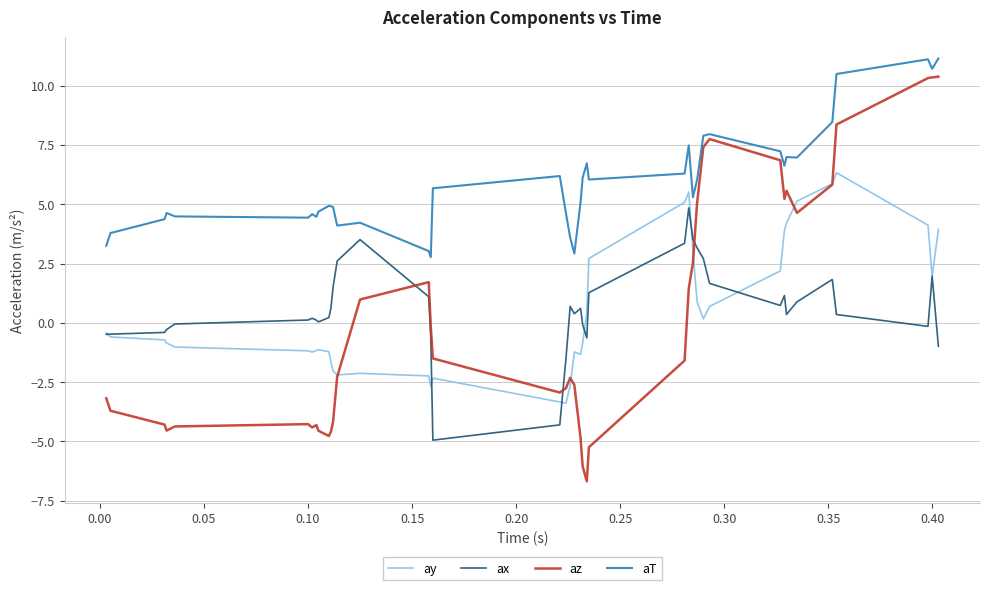

How many intersections are there between az and ax?

3